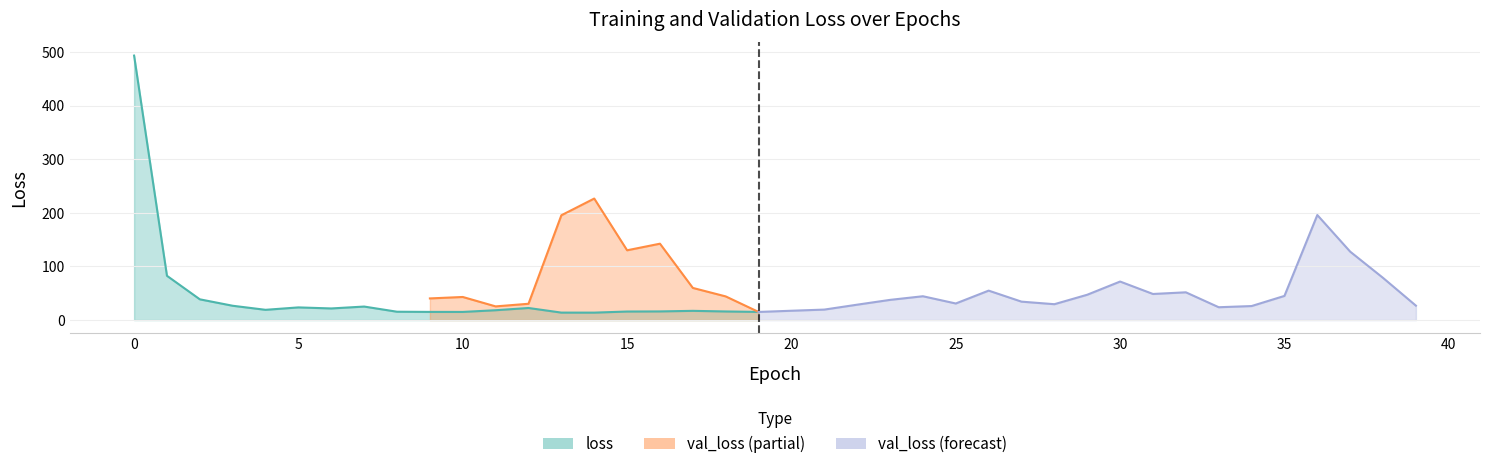

What is the sum of all loss values?

1193.1